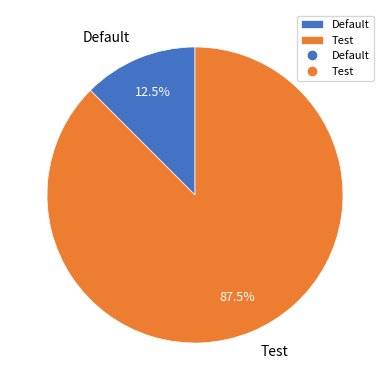

Is there any slice that represents more than half of the pie?

Yes